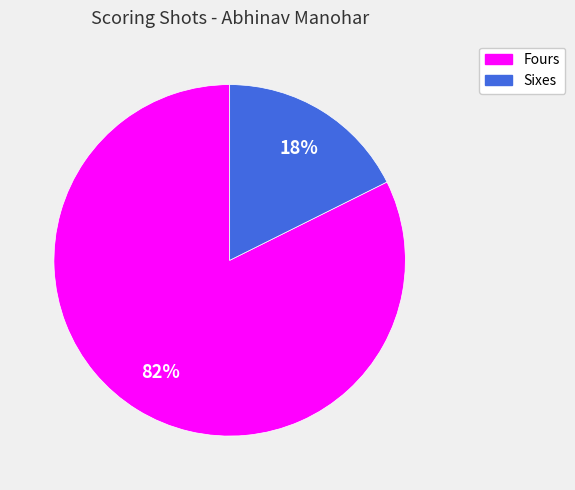

To the nearest percent, what is the average slice percentage?

50%